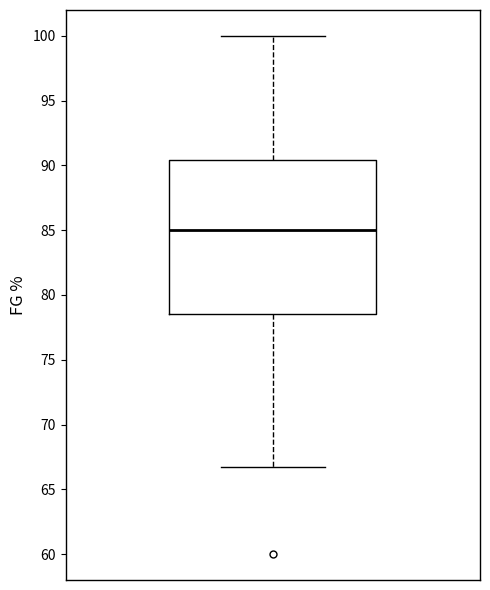

Read this box plot against the y-axis: the position of the median line, the range covered by the box, and the ends of both whiskers. The values are not printed on the chart, so give them approximately, as read against the axis.

median 85.0, box 78.5 to 90.5, whiskers 66.5 to 100.0